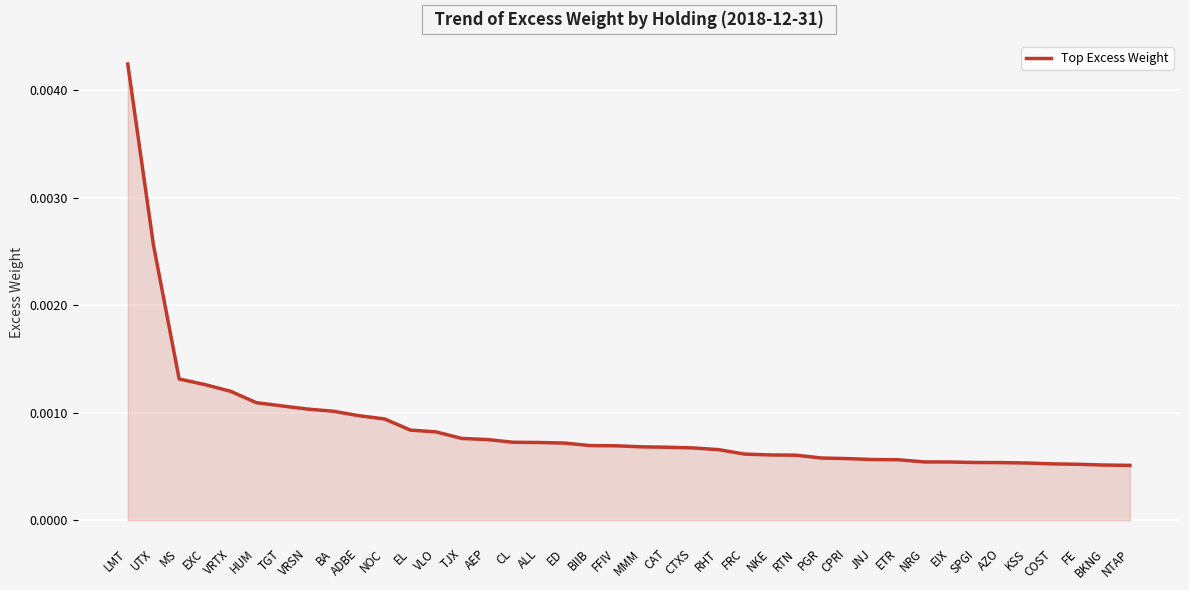

Does the chart display data point markers on the line(s)?

No